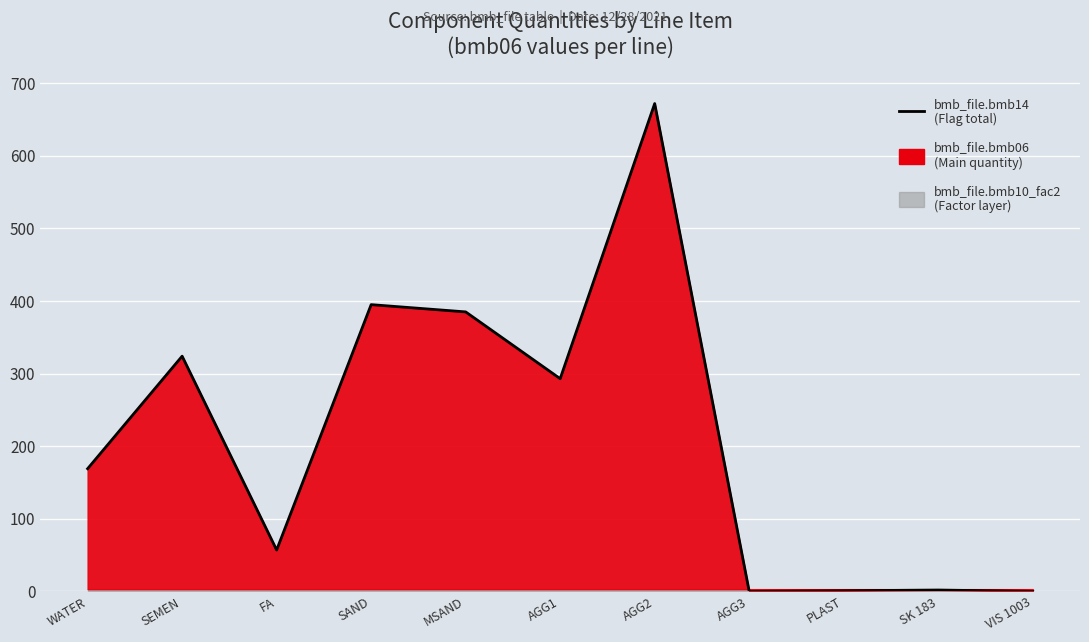

What is the label of the 1st point from the right?

VIS 1003